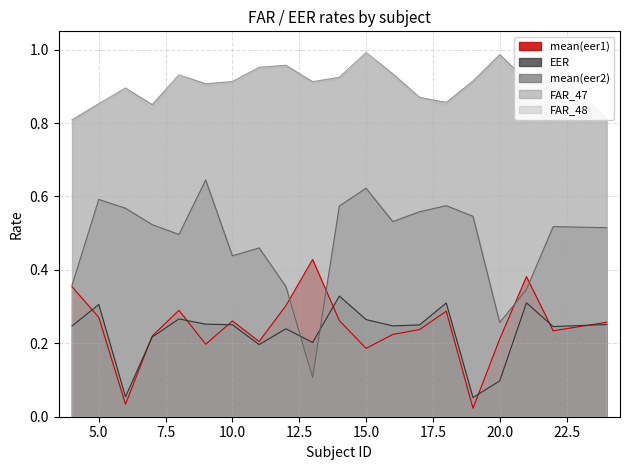

At which label does mean(eer1) reach its peak?

13